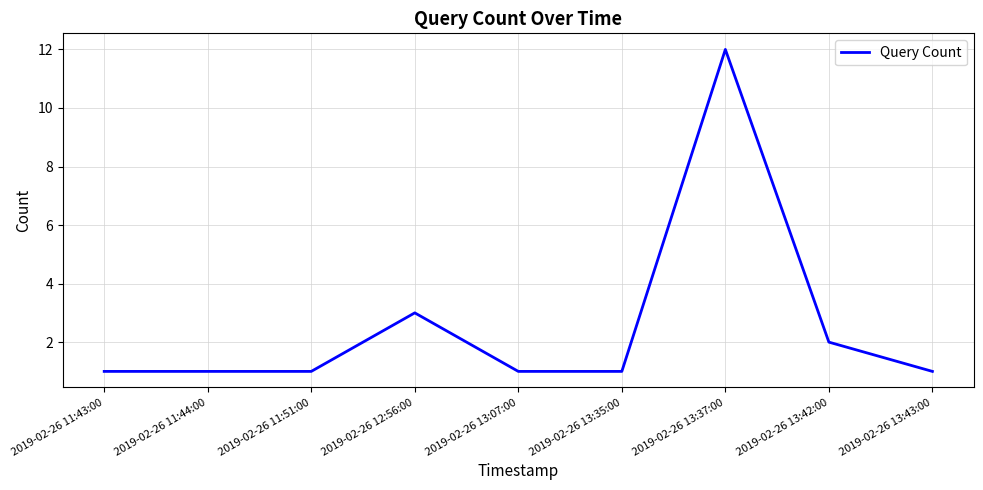

What is the maximum value shown in the chart?

12